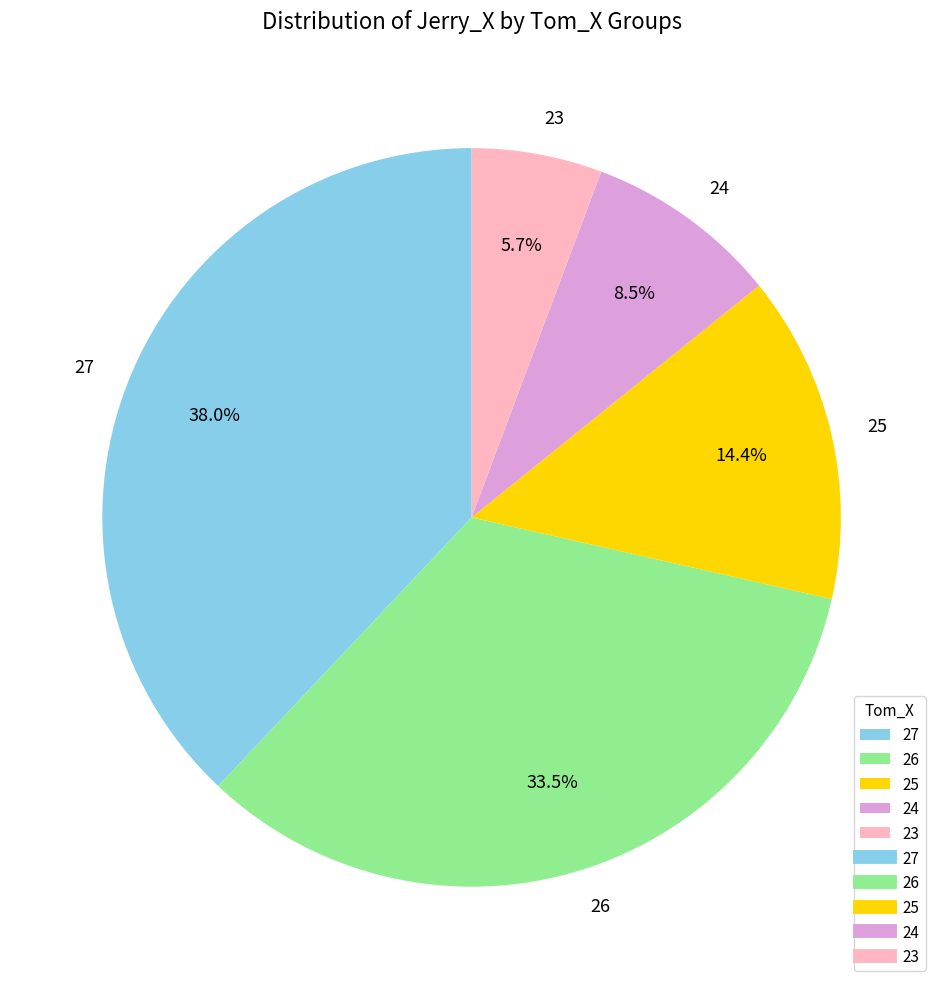

To the nearest percent, what is the difference between the 23 and 27 slice percentages?

32%